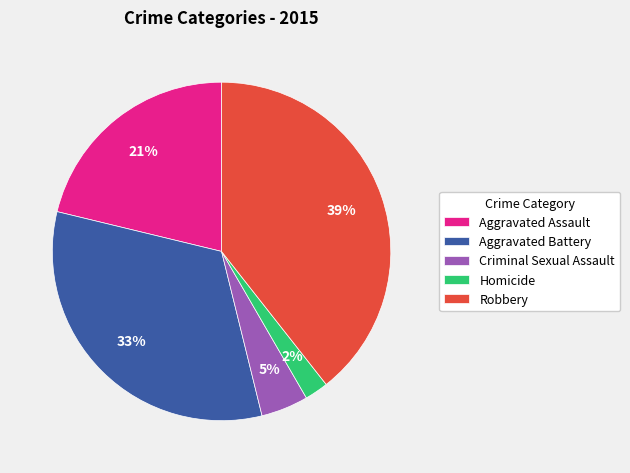

How many segments does this pie chart have?

5